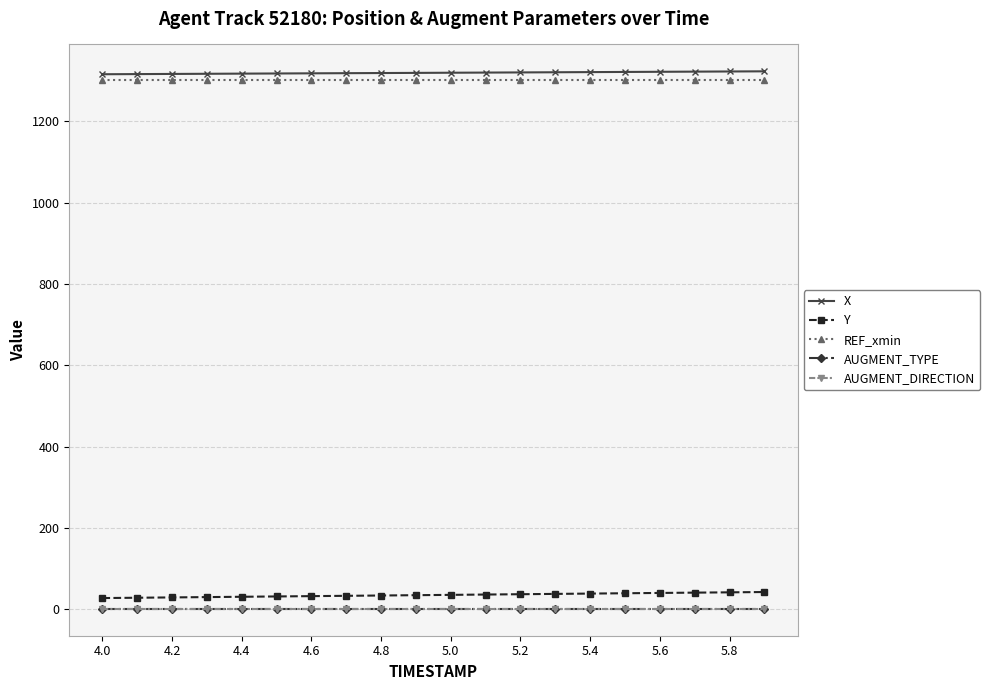

True or false: AUGMENT_TYPE and X cross at least once.

False